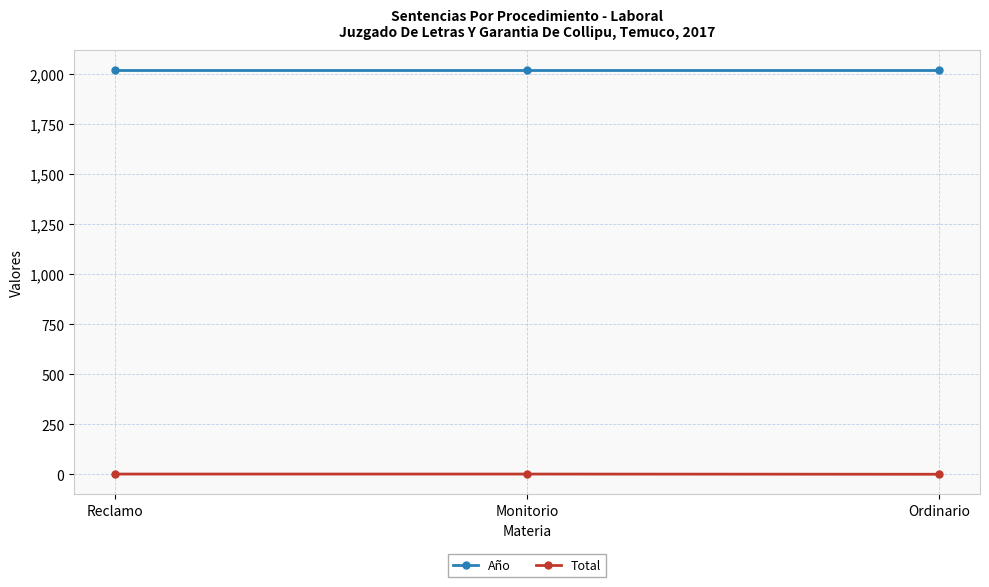

What is the average value of the Año series?

2017